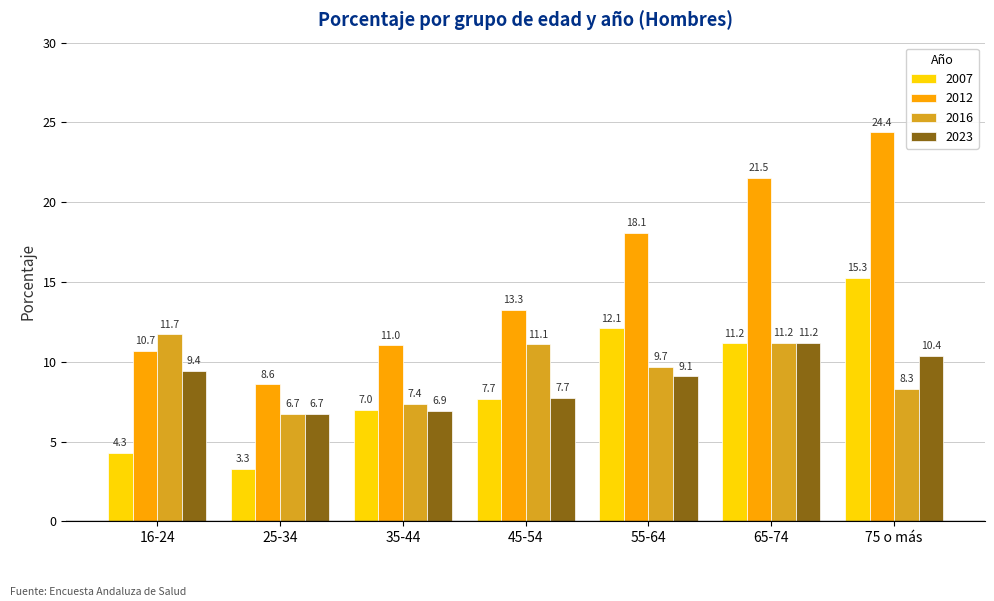

How many categories are shown in the chart?

7